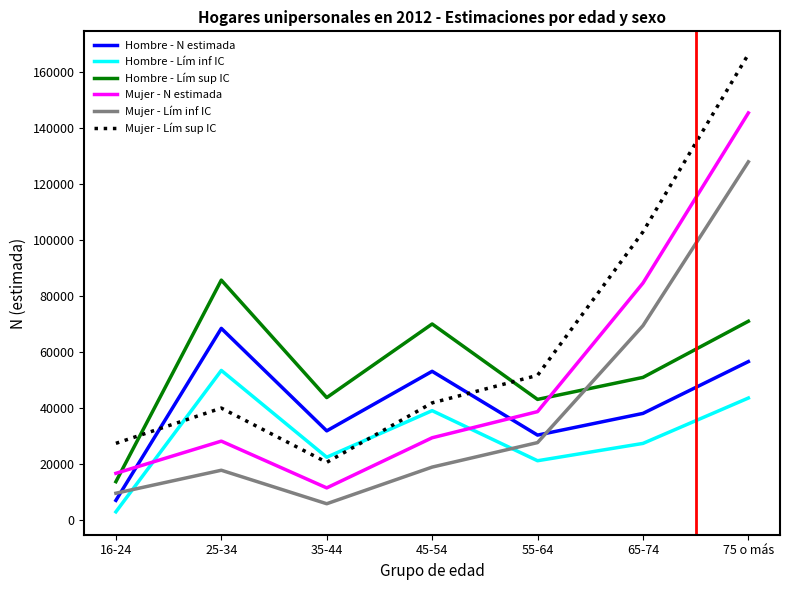

What is the difference between the Hombre - Lím sup IC values at 65-74 and 45-54?

19083